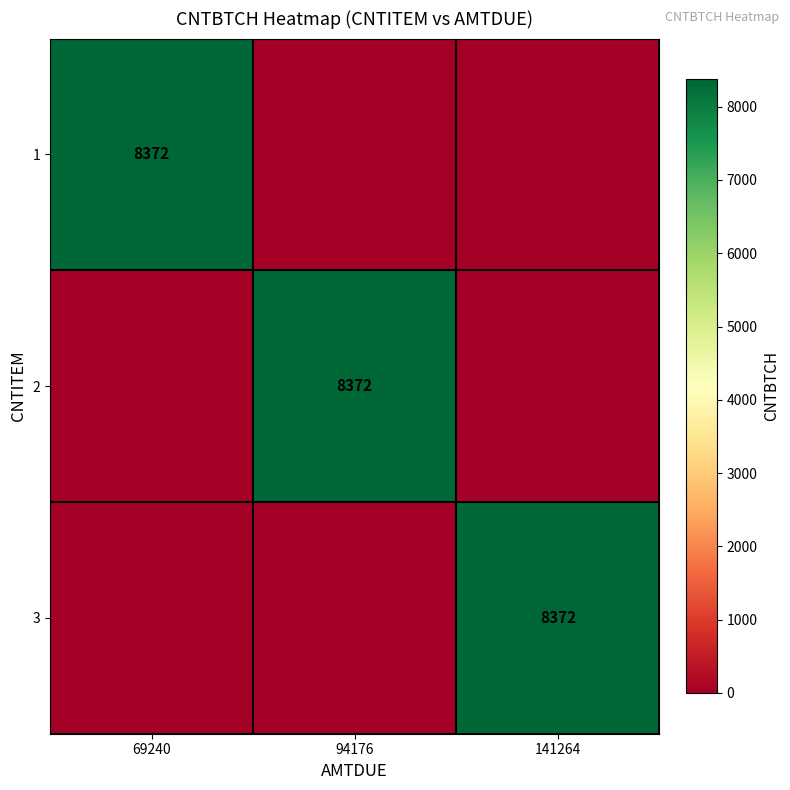

True or false: 1 has a value of 11086 at 69240.

False